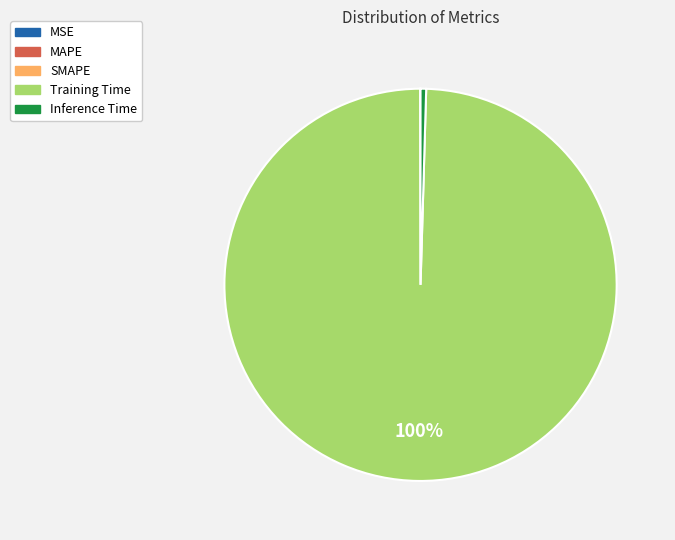

Which category accounts for the majority?

Training Time